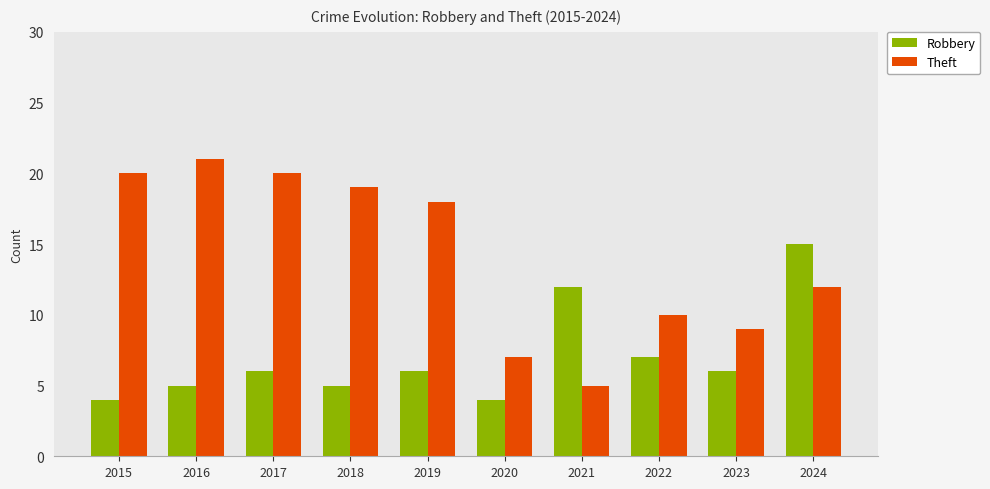

How many bars are there in total?

20